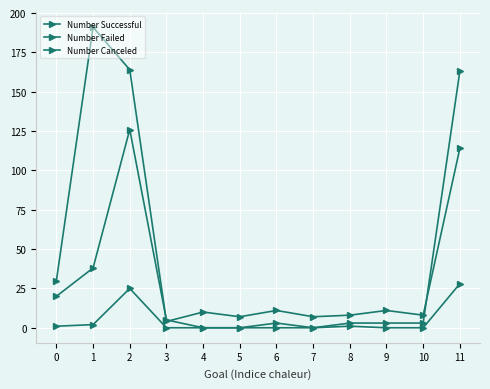

Which series has the widest spread of values?

Number Successful